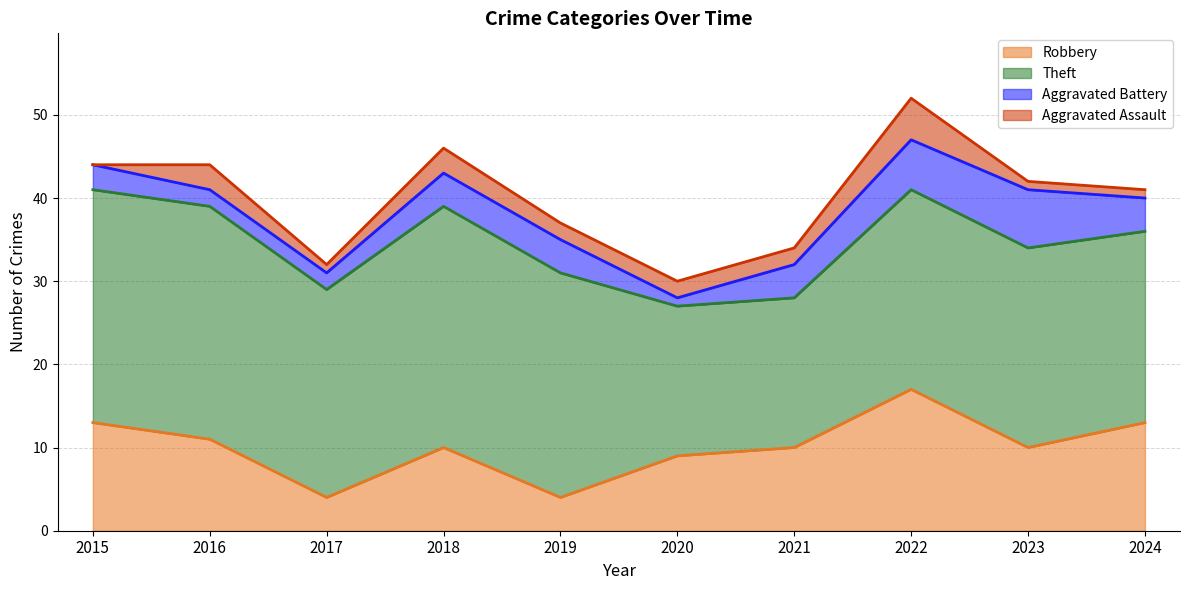

Which series has the largest total across all categories?

Theft